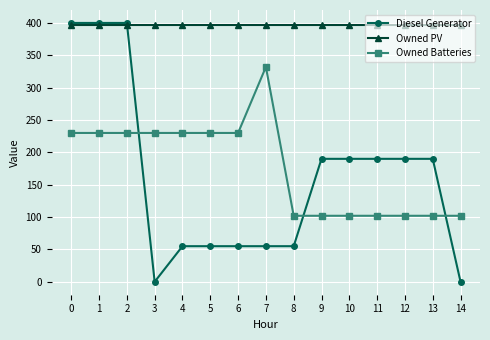

How many lines are shown in the chart?

3